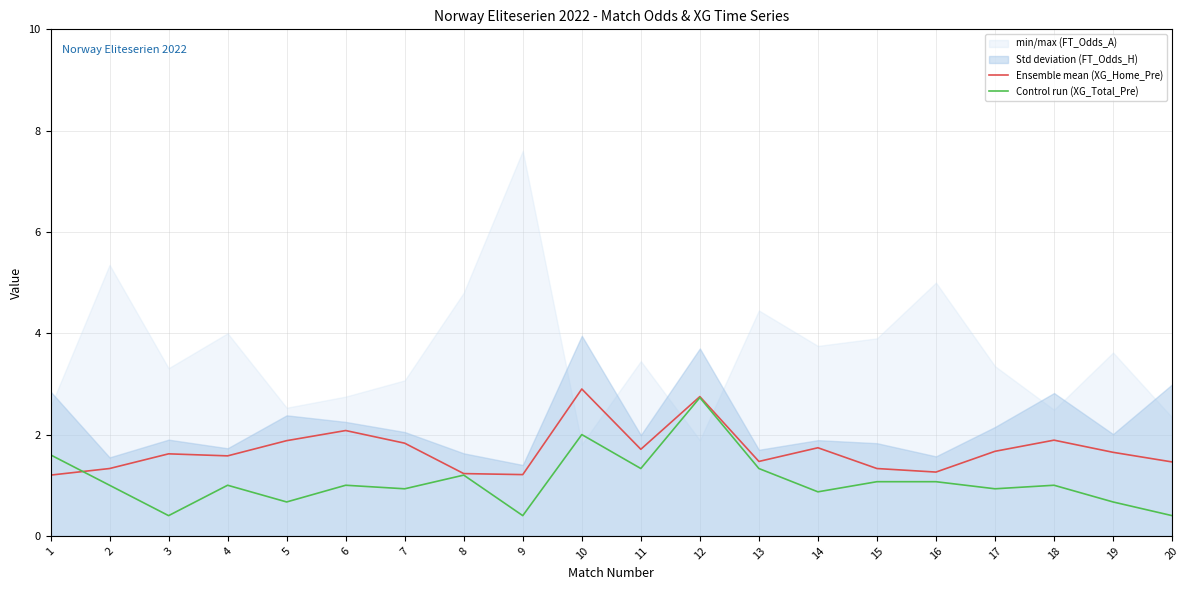

What is the value of the XG_Home_Pre point at the 2nd from the left?

1.3